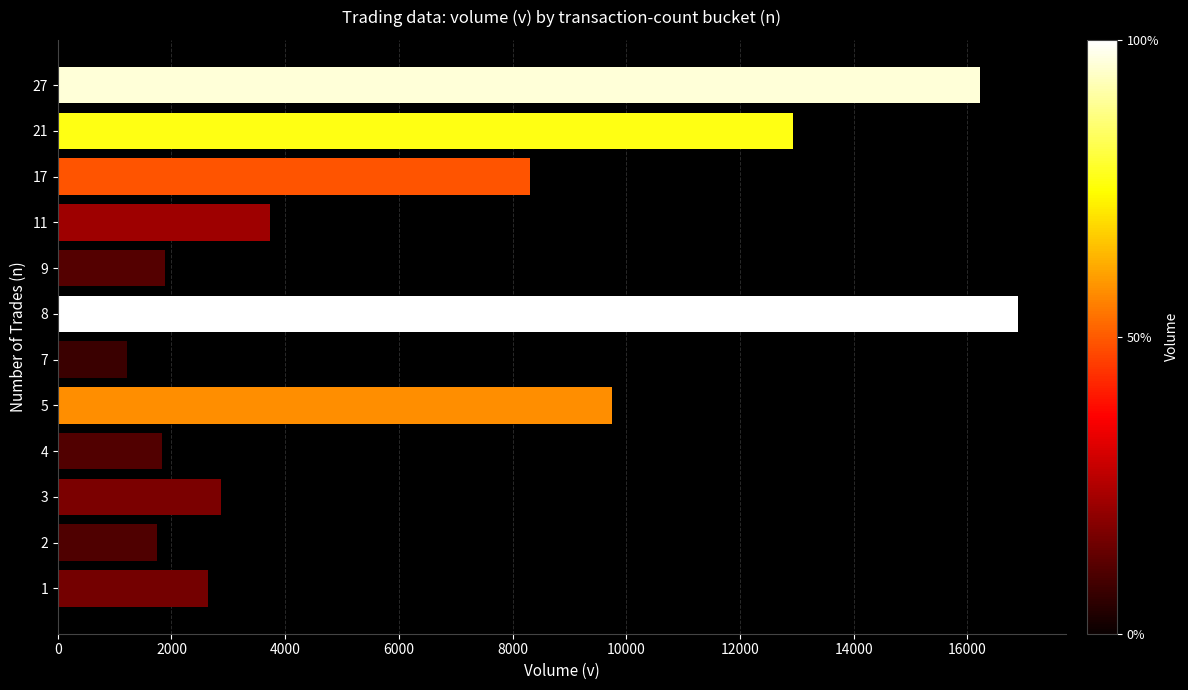

What is the greatest value displayed?

16891